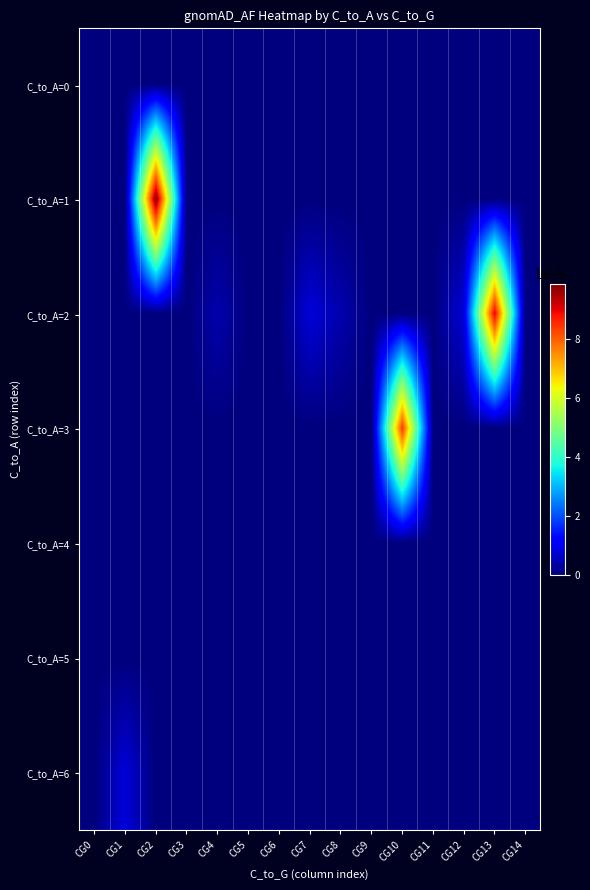

Count the number of data series in this chart.

7